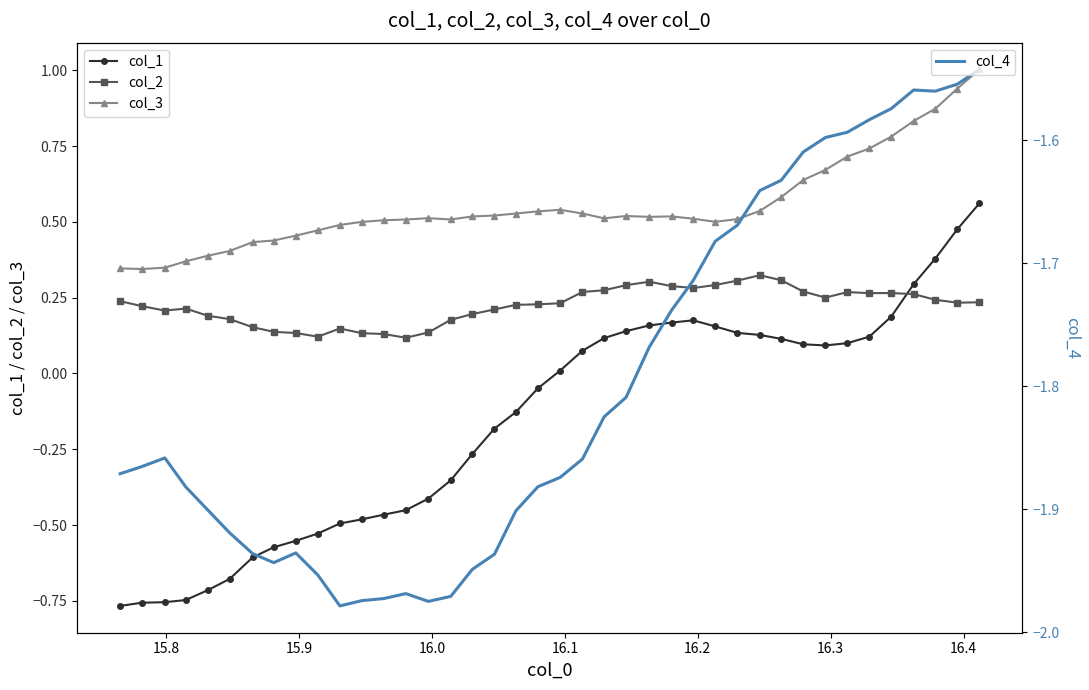

True or false: col_3 and col_1 intersect in this chart.

False